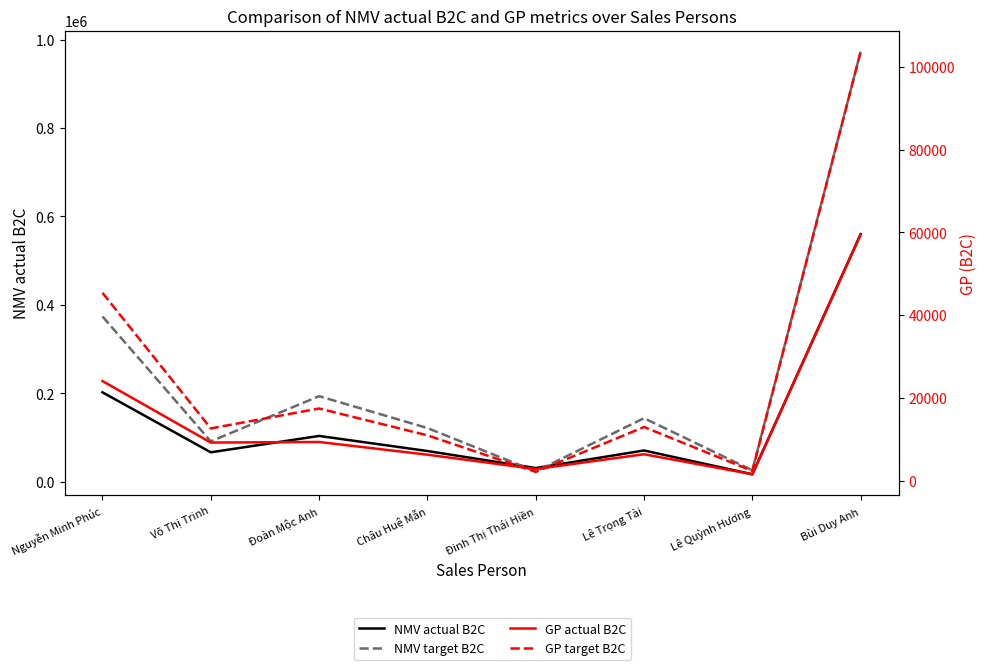

How many interior local peaks does the GP actual B2C series have?

2